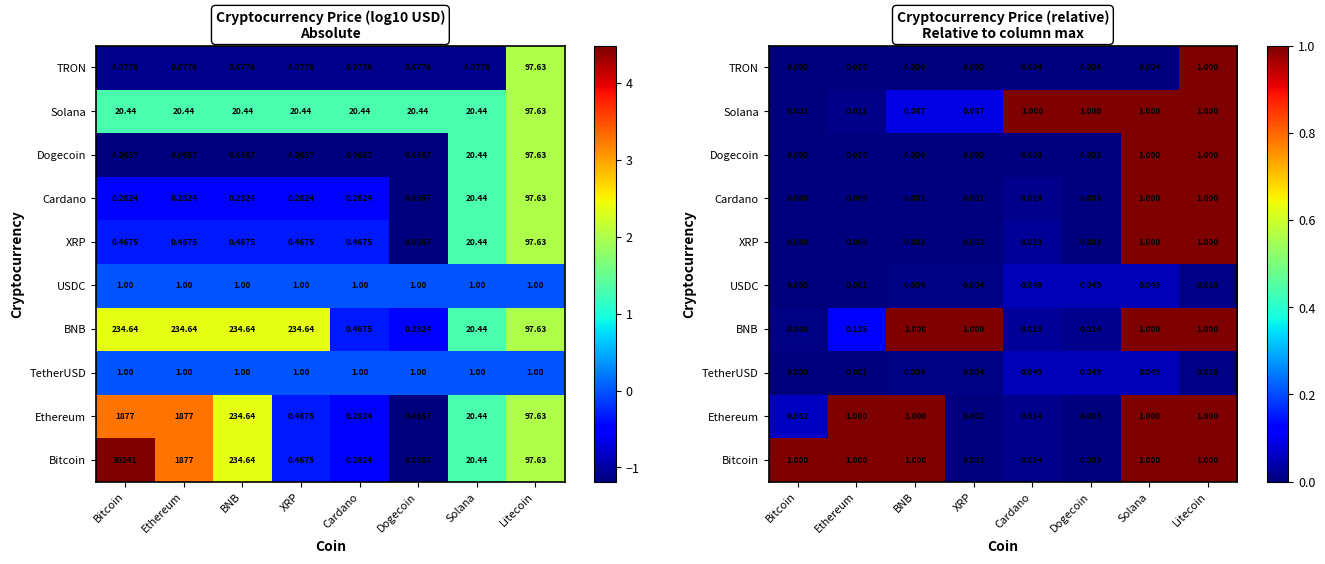

List the series in order of their peak value, highest first.

Bitcoin, Ethereum, BNB, XRP, Cardano, Dogecoin, Solana, TRON, TetherUSD, USDC